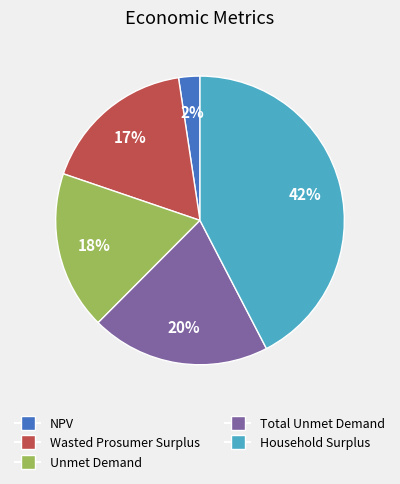

Is there a majority slice in this chart?

No